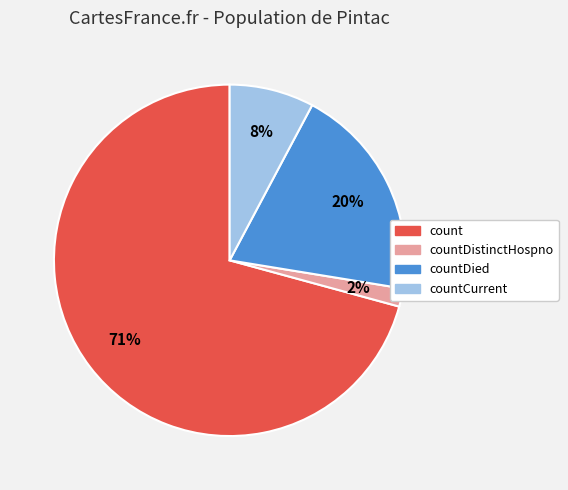

To the nearest percent, what is the average slice percentage?

25%